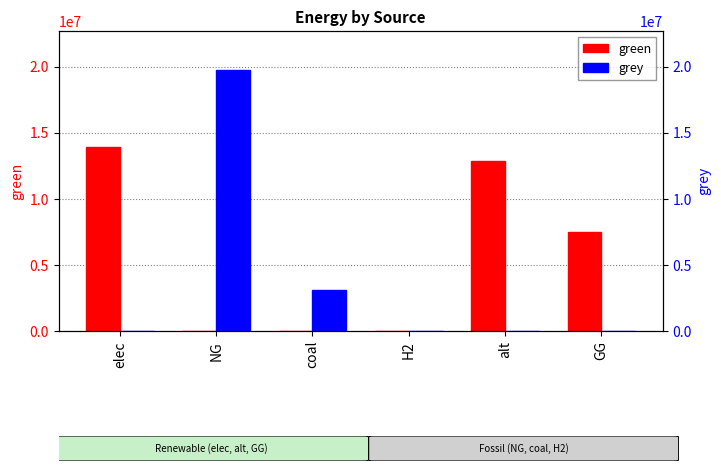

Reading left to right, extract all data points from this chart.

green: 13930696.9	0.0	0.0	0.0	12867438.2	7500000.0
grey: 0.0	19726803.6	3090066.1	0.0	0.0	0.0